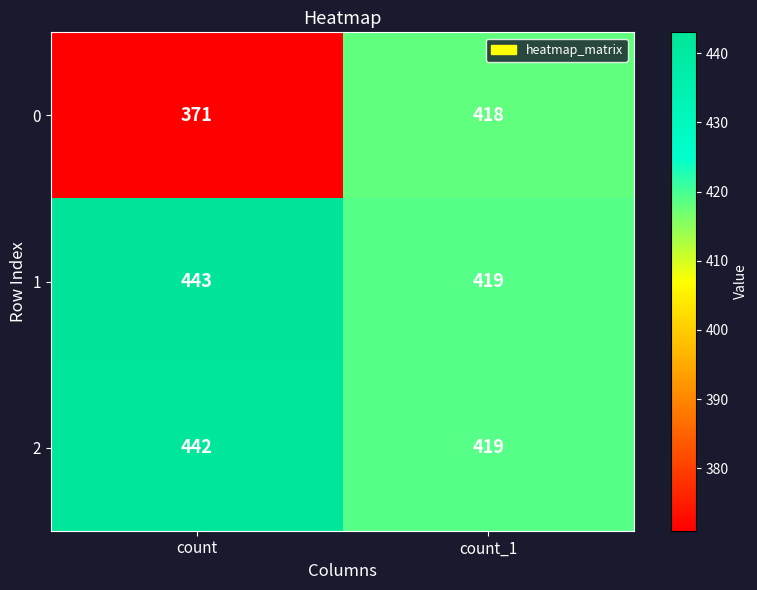

What is the sum of all 1 values?

862